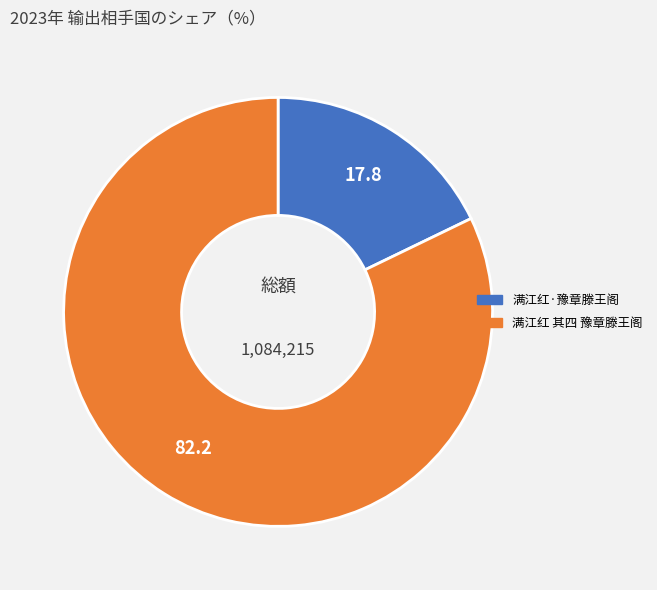

How many segments does this pie chart have?

2